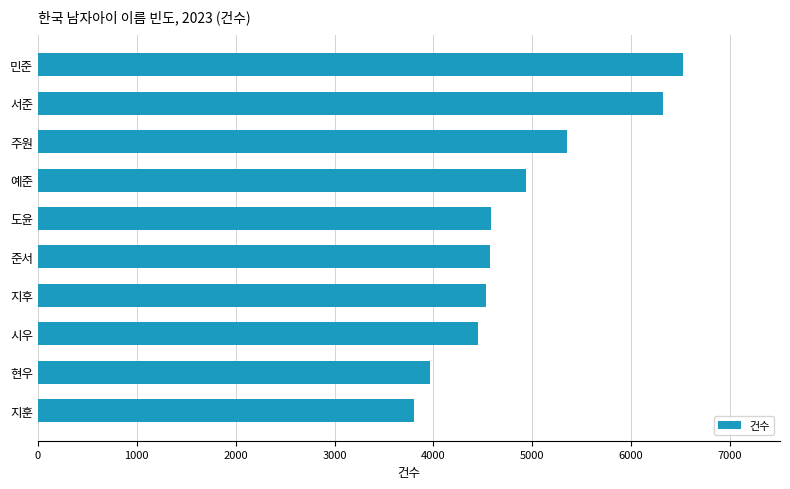

What is the minimum value shown in the chart?

3799